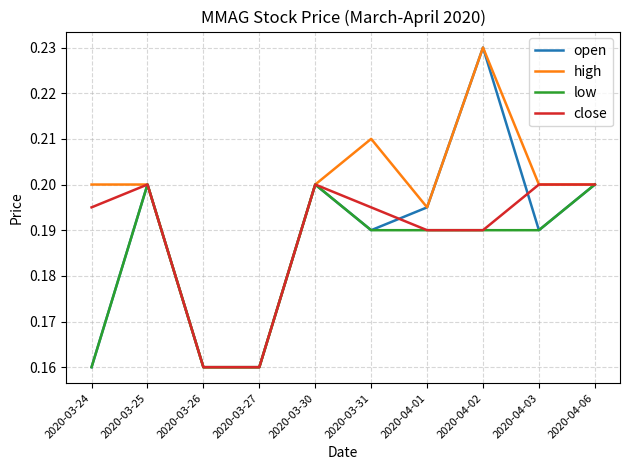

What is the total value across all series at 2020-03-30?

0.8